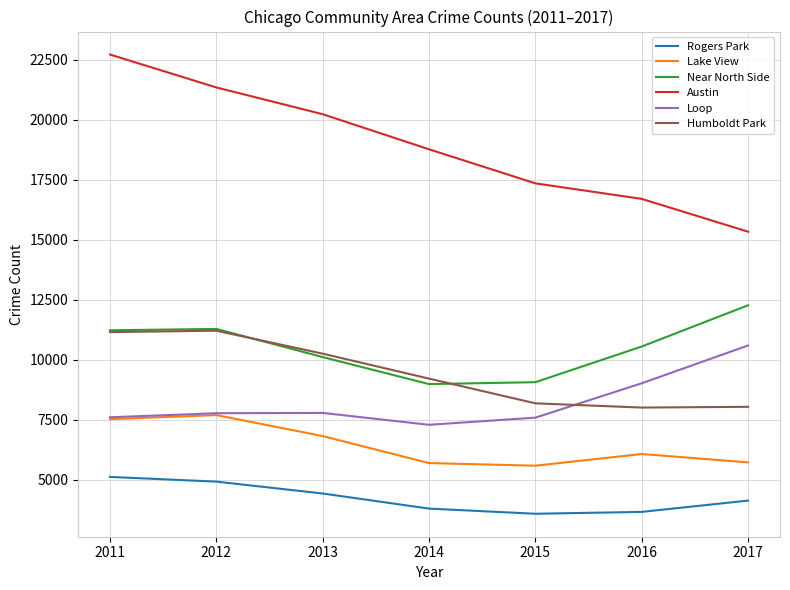

The Austin series shows 13223 at 2013. True or false?

False